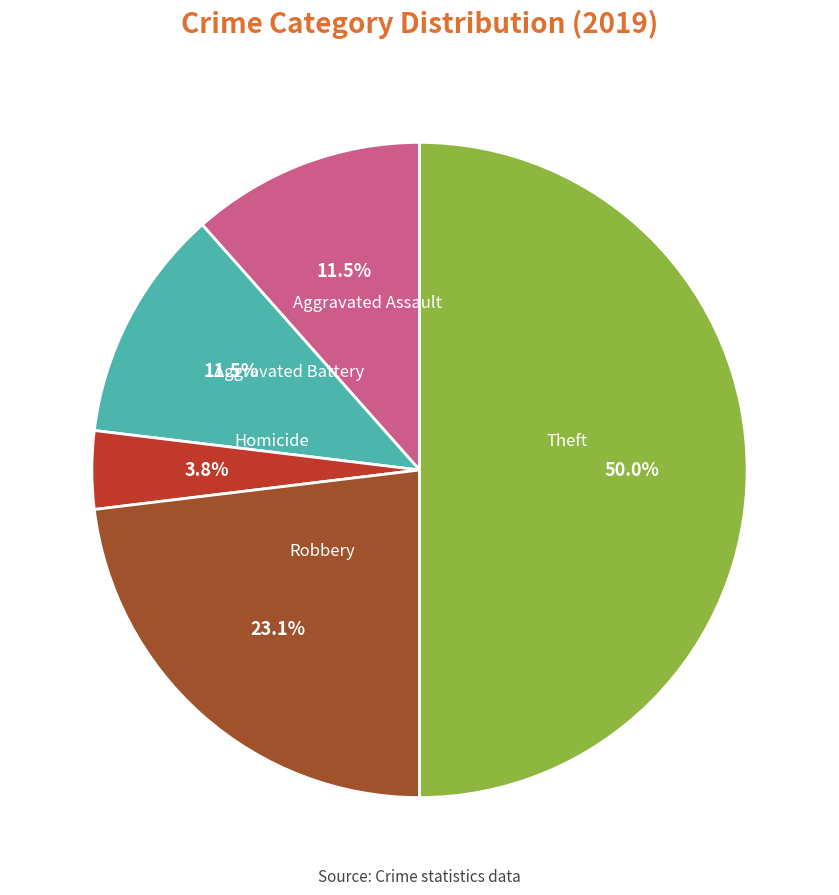

What is the smallest slice in the pie chart?

Homicide